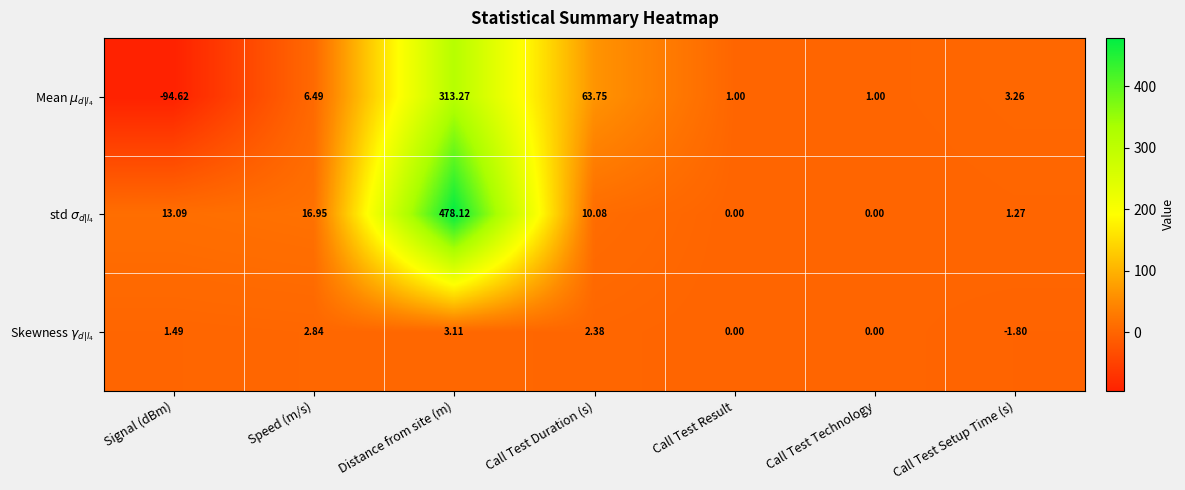

At which category does the chart reach its peak across all series?

Distance from site (m)